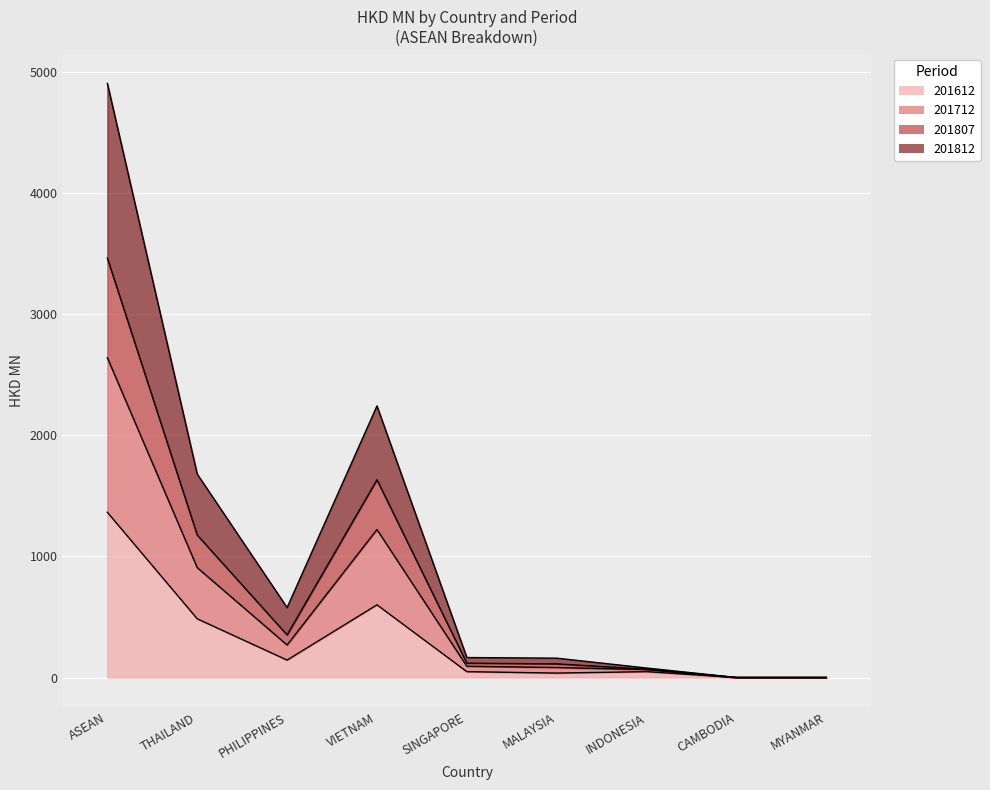

At how many categories does at least one series exceed 4339?

1